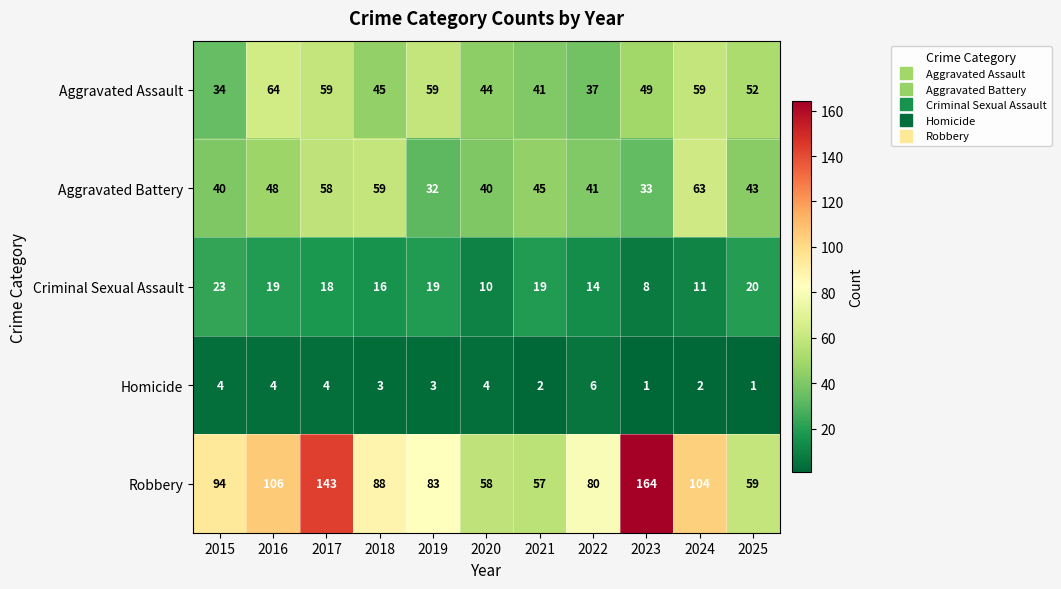

What is the highest value of the Criminal Sexual Assault series?

23